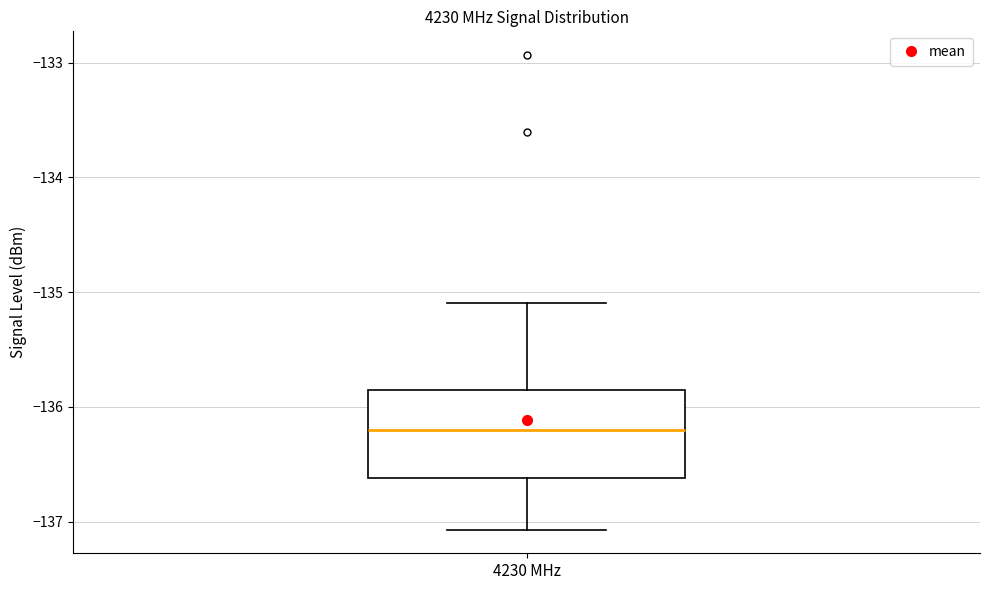

Where does the median line of the box for 4230 MHz sit on the y-axis? The values are not printed on the chart, so give them approximately, as read against the axis.

-136.2